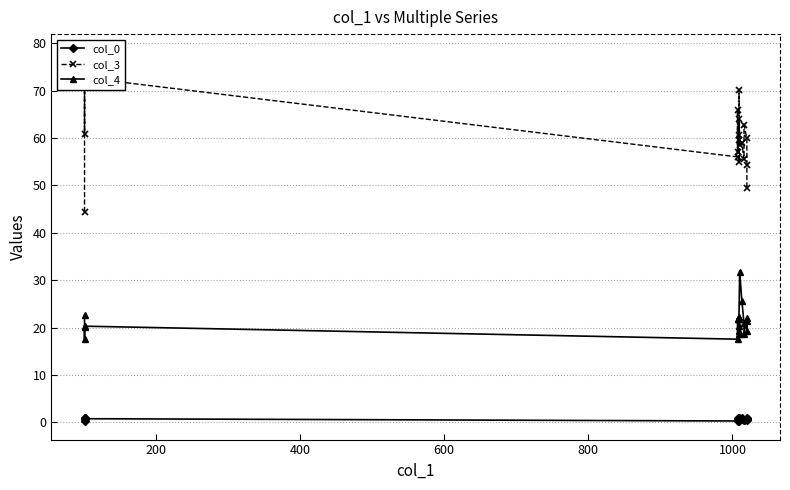

What is the minimum value shown in the chart?

0.2